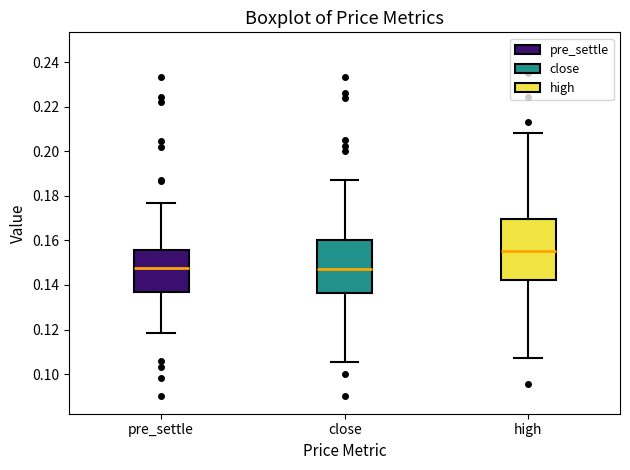

Reading left to right, read every box against the y-axis: the position of its median line, the range the box covers, and the ends of its whiskers. The values are not printed on the chart, so give them approximately, as read against the axis.

pre_settle: median 0.148, box 0.136 to 0.156, whiskers 0.118 to 0.176
close: median 0.146, box 0.136 to 0.160, whiskers 0.106 to 0.188
high: median 0.156, box 0.142 to 0.170, whiskers 0.108 to 0.208